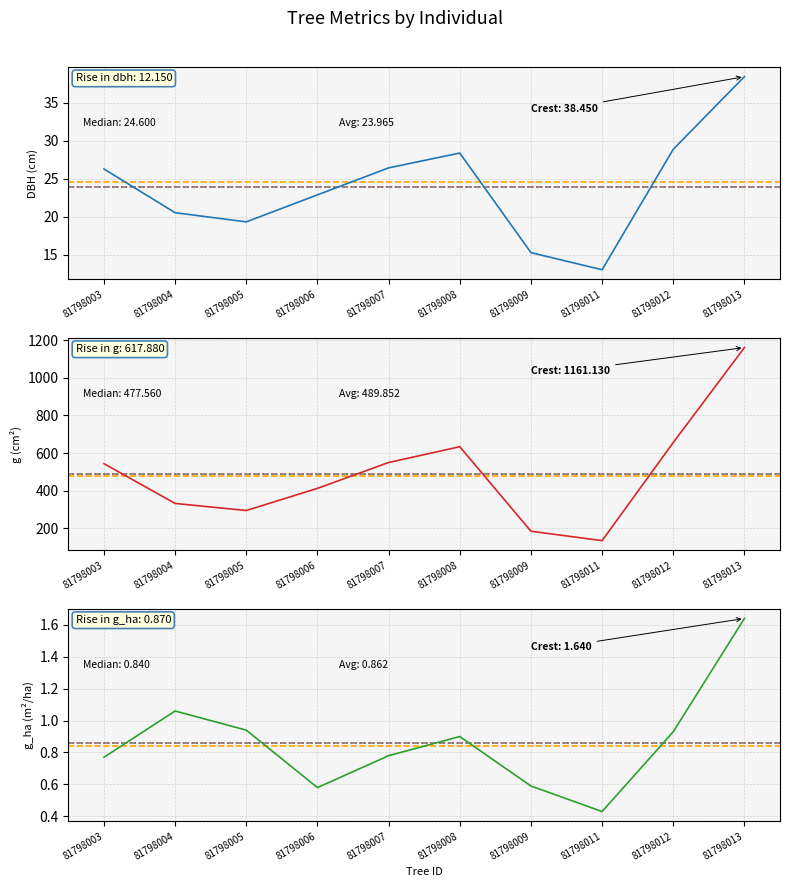

What is the value of the dbh point at the 9th from the left?

28.9